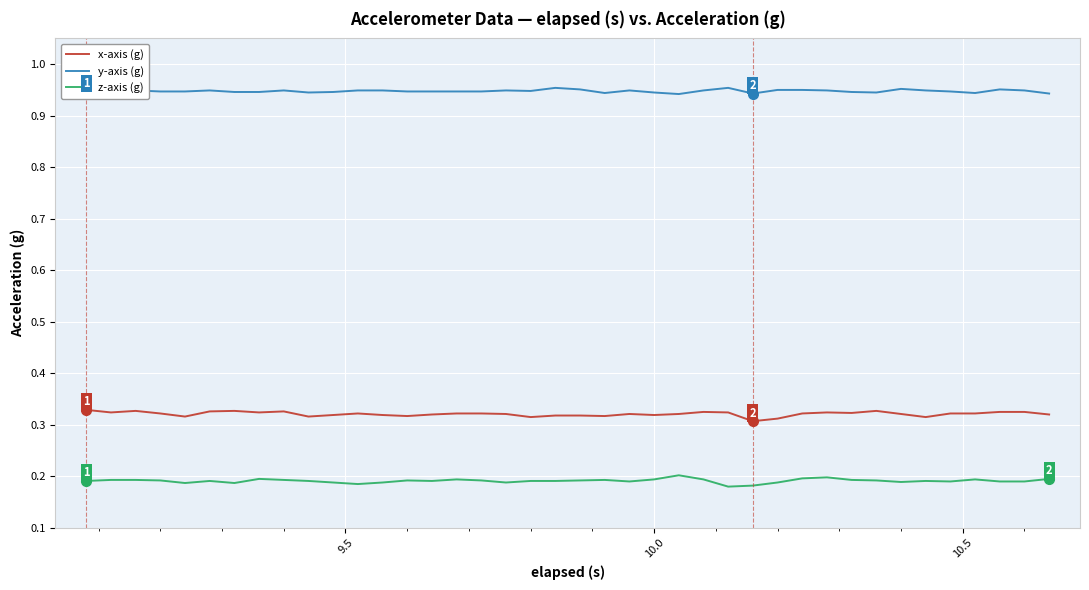

True or false: y-axis (g) and z-axis (g) cross at least once.

False